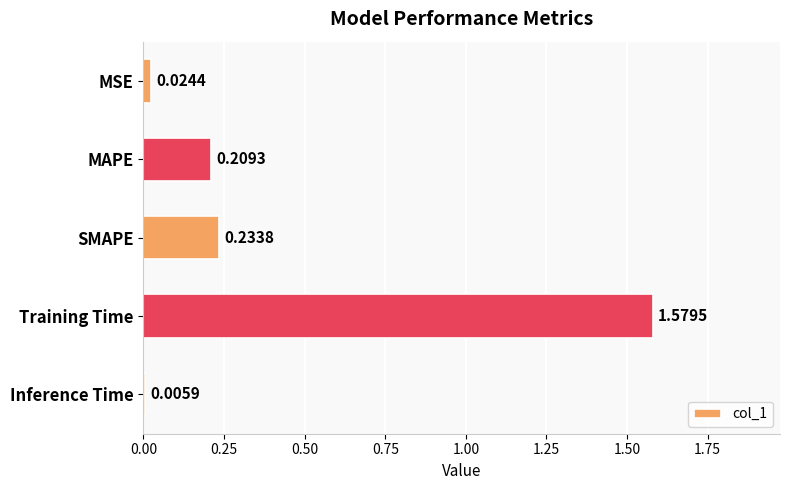

Are the bars horizontal?

Yes